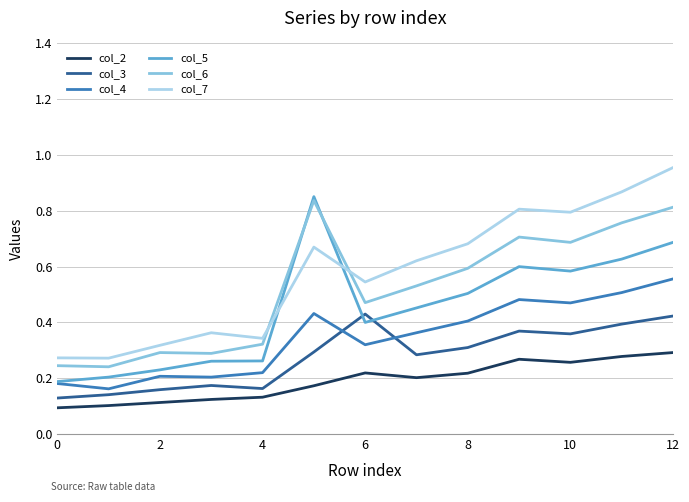

True or false: col_6 and col_2 intersect in this chart.

False